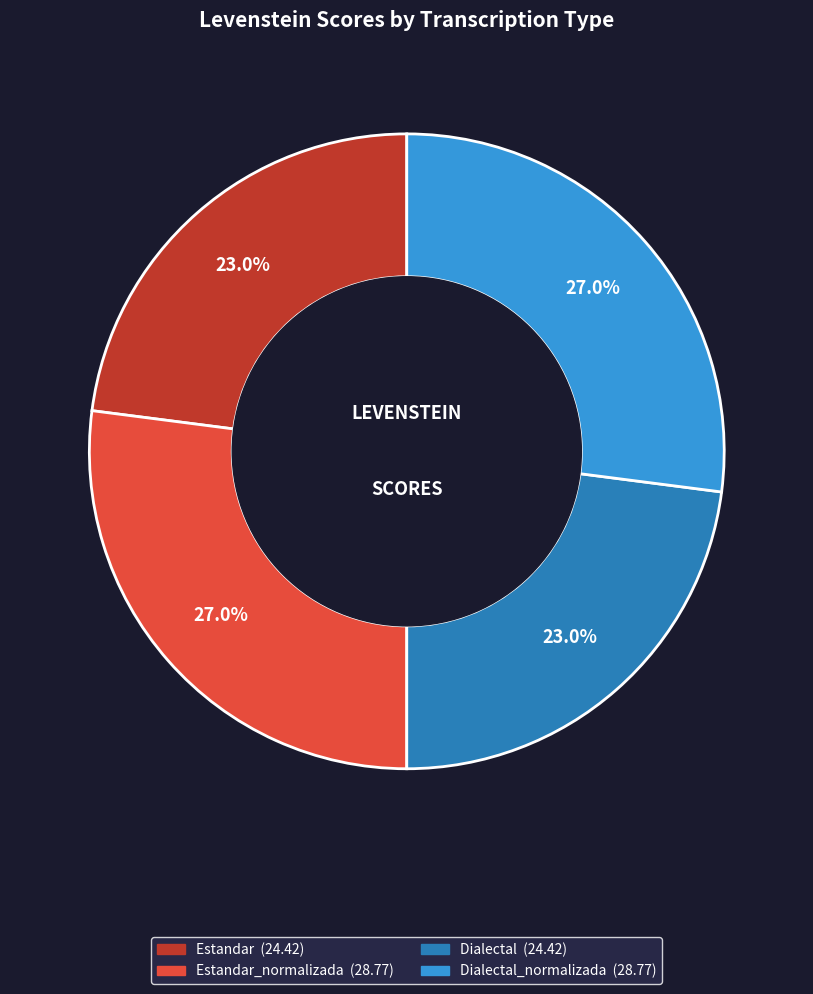

Does any single category account for the majority?

No